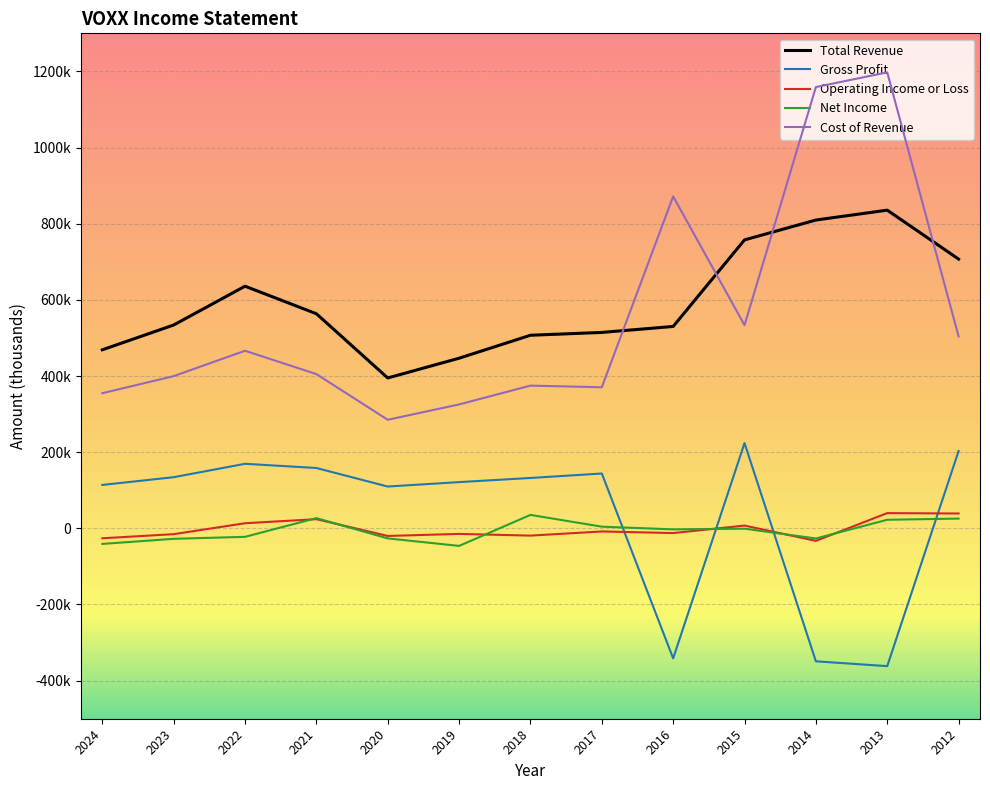

Does the chart have visible grid lines?

Yes